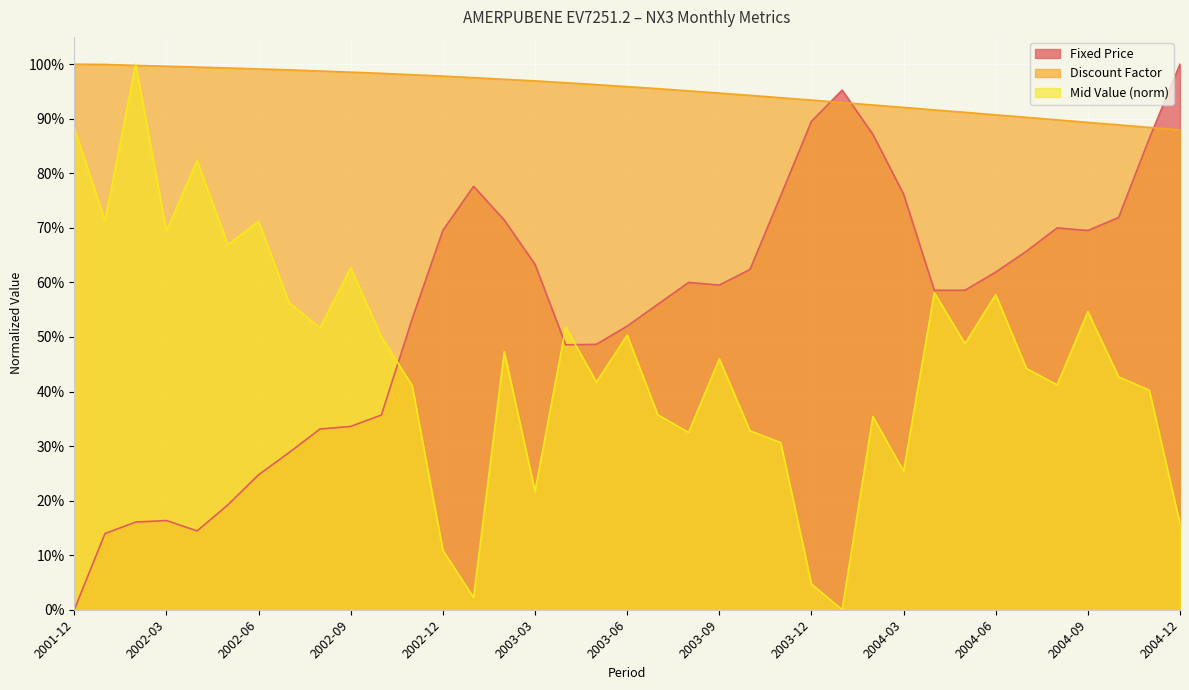

Reading left to right, what are all the values shown in this chart?

Fixed Price: 0.0	0.1	0.2	0.2	0.1	0.2	0.2	0.3	0.3	0.3	0.4	0.5	0.7	0.8	0.7	0.6	0.5	0.5	0.5	0.6	0.6	0.6	0.6	0.8	0.9	1.0	0.9	0.8	0.6	0.6	0.6	0.7	0.7	0.7	0.7	0.9	1.0
Discount Factor: 1.0	1.0	1.0	1.0	1.0	1.0	1.0	1.0	1.0	1.0	1.0	1.0	1.0	1.0	1.0	1.0	1.0	1.0	1.0	1.0	1.0	0.9	0.9	0.9	0.9	0.9	0.9	0.9	0.9	0.9	0.9	0.9	0.9	0.9	0.9	0.9	0.9
Mid Value: 0.9	0.7	1.0	0.7	0.8	0.7	0.7	0.6	0.5	0.6	0.5	0.4	0.1	0.0	0.5	0.2	0.5	0.4	0.5	0.4	0.3	0.5	0.3	0.3	0.0	0.0	0.4	0.3	0.6	0.5	0.6	0.4	0.4	0.5	0.4	0.4	0.2